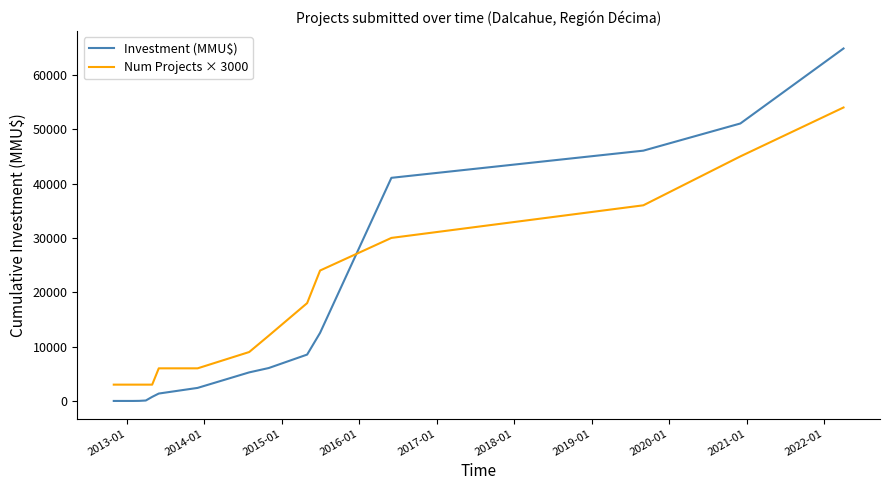

What is the maximum value for Investment (MMU$)?

64857